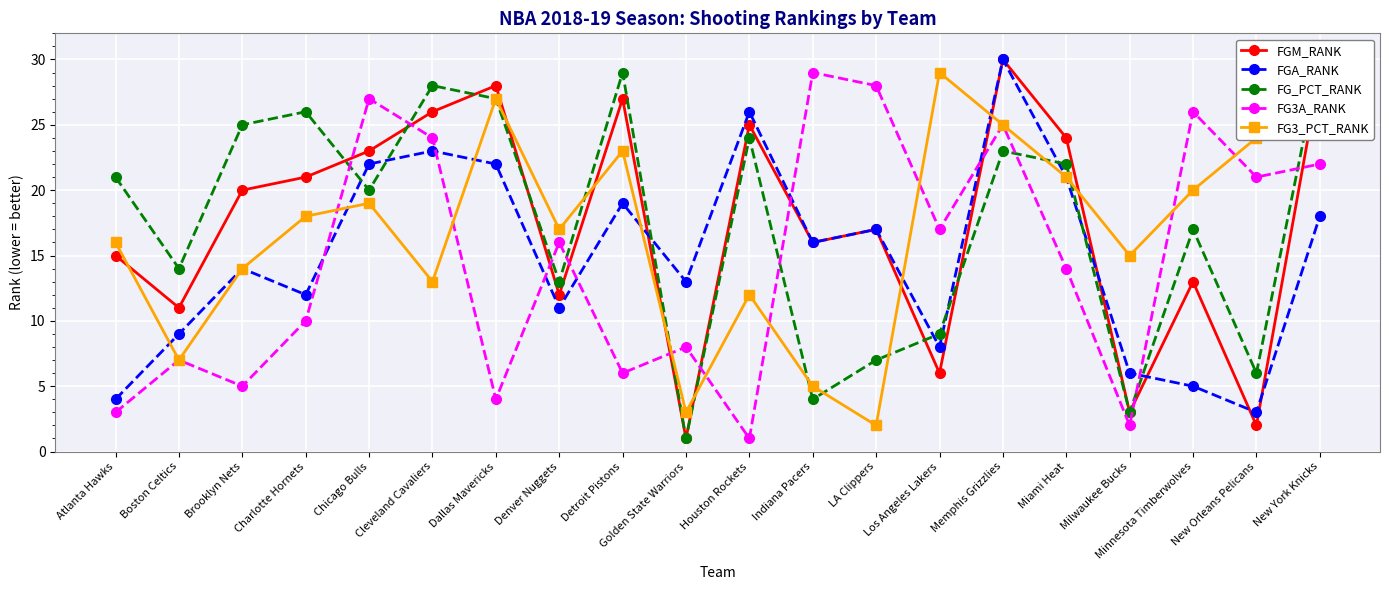

Reading left to right, extract all data points from this chart.

FGM_RANK: Atlanta Hawks=15	Boston Celtics=11	Brooklyn Nets=20	Charlotte Hornets=21	Chicago Bulls=23	Cleveland Cavaliers=26	Dallas Mavericks=28	Denver Nuggets=12	Detroit Pistons=27	Golden State Warriors=1	Houston Rockets=25	Indiana Pacers=16	LA Clippers=17	Los Angeles Lakers=6	Memphis Grizzlies=30	Miami Heat=24	Milwaukee Bucks=3	Minnesota Timberwolves=13	New Orleans Pelicans=2	New York Knicks=29
FGA_RANK: Atlanta Hawks=4	Boston Celtics=9	Brooklyn Nets=14	Charlotte Hornets=12	Chicago Bulls=22	Cleveland Cavaliers=23	Dallas Mavericks=22	Denver Nuggets=11	Detroit Pistons=19	Golden State Warriors=13	Houston Rockets=26	Indiana Pacers=16	LA Clippers=17	Los Angeles Lakers=8	Memphis Grizzlies=30	Miami Heat=21	Milwaukee Bucks=6	Minnesota Timberwolves=5	New Orleans Pelicans=3	New York Knicks=18
FG_PCT_RANK: Atlanta Hawks=21	Boston Celtics=14	Brooklyn Nets=25	Charlotte Hornets=26	Chicago Bulls=20	Cleveland Cavaliers=28	Dallas Mavericks=27	Denver Nuggets=13	Detroit Pistons=29	Golden State Warriors=1	Houston Rockets=24	Indiana Pacers=4	LA Clippers=7	Los Angeles Lakers=9	Memphis Grizzlies=23	Miami Heat=22	Milwaukee Bucks=3	Minnesota Timberwolves=17	New Orleans Pelicans=6	New York Knicks=30
FG3A_RANK: Atlanta Hawks=3	Boston Celtics=7	Brooklyn Nets=5	Charlotte Hornets=10	Chicago Bulls=27	Cleveland Cavaliers=24	Dallas Mavericks=4	Denver Nuggets=16	Detroit Pistons=6	Golden State Warriors=8	Houston Rockets=1	Indiana Pacers=29	LA Clippers=28	Los Angeles Lakers=17	Memphis Grizzlies=25	Miami Heat=14	Milwaukee Bucks=2	Minnesota Timberwolves=26	New Orleans Pelicans=21	New York Knicks=22
FG3_PCT_RANK: Atlanta Hawks=16	Boston Celtics=7	Brooklyn Nets=14	Charlotte Hornets=18	Chicago Bulls=19	Cleveland Cavaliers=13	Dallas Mavericks=27	Denver Nuggets=17	Detroit Pistons=23	Golden State Warriors=3	Houston Rockets=12	Indiana Pacers=5	LA Clippers=2	Los Angeles Lakers=29	Memphis Grizzlies=25	Miami Heat=21	Milwaukee Bucks=15	Minnesota Timberwolves=20	New Orleans Pelicans=24	New York Knicks=28